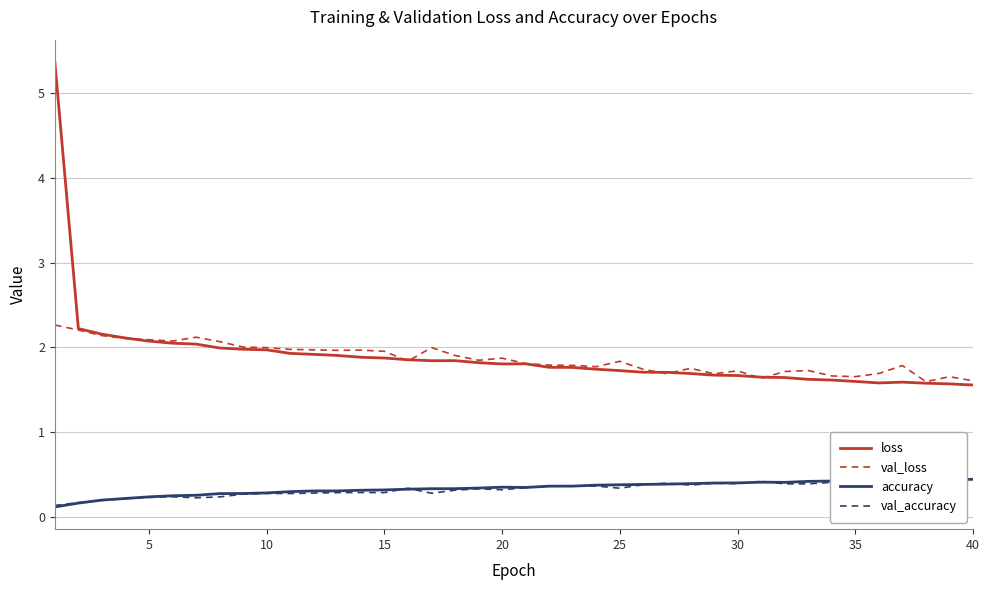

True or false: accuracy and val_loss intersect in this chart.

False